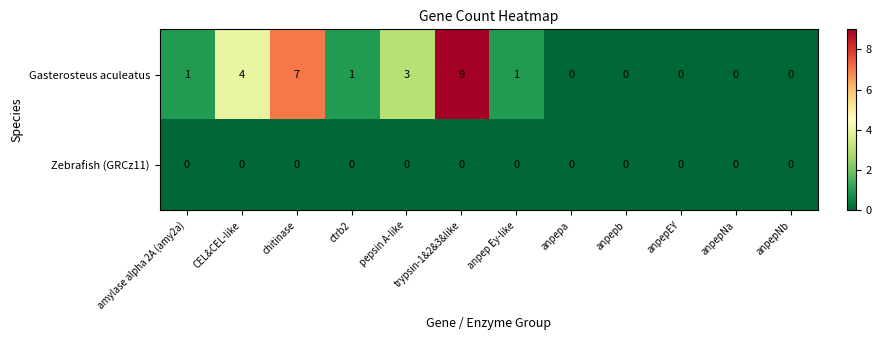

At which category does the chart reach its peak across all series?

trypsin-1&2&3&like